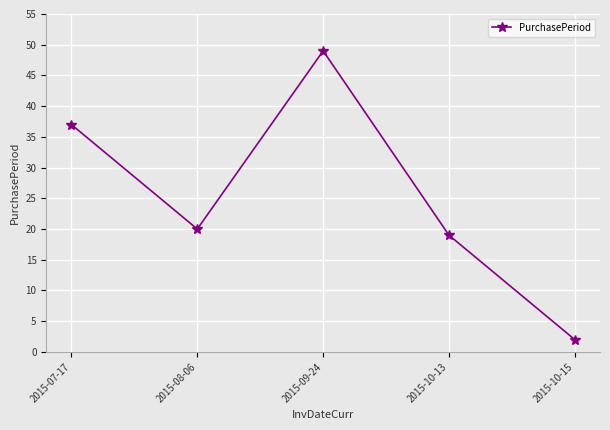

The chart shows a value of 19 at 2015-10-13. True or false?

True